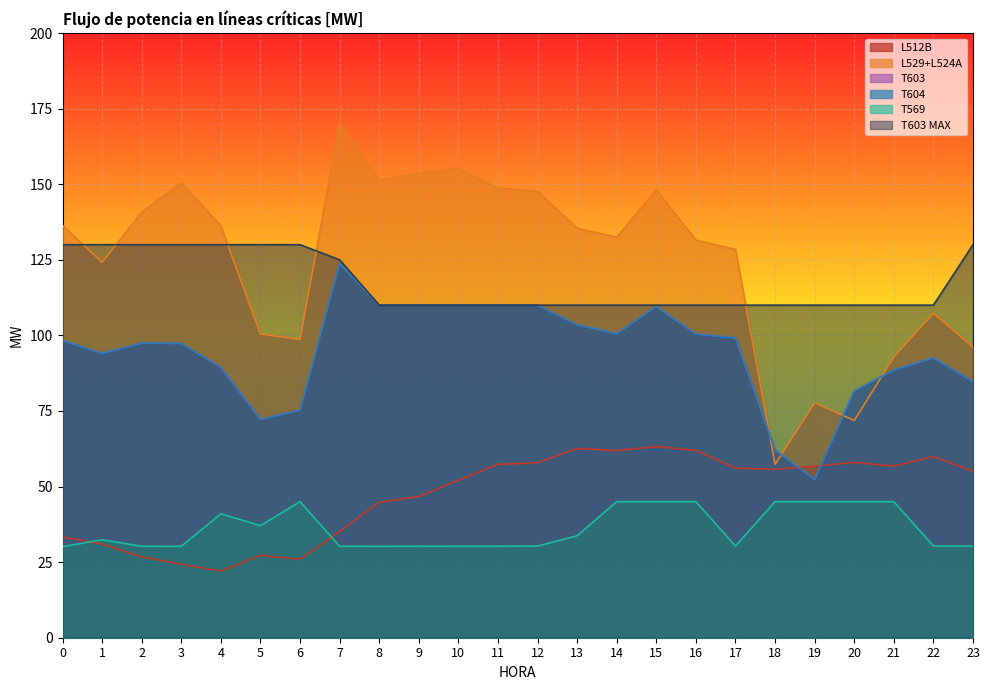

True or false: T603 MAX and T569 cross at least once.

False